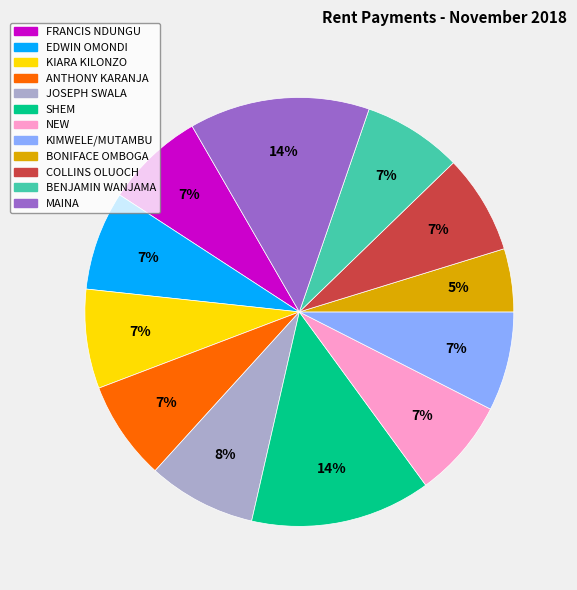

Count the number of slices in the pie.

12